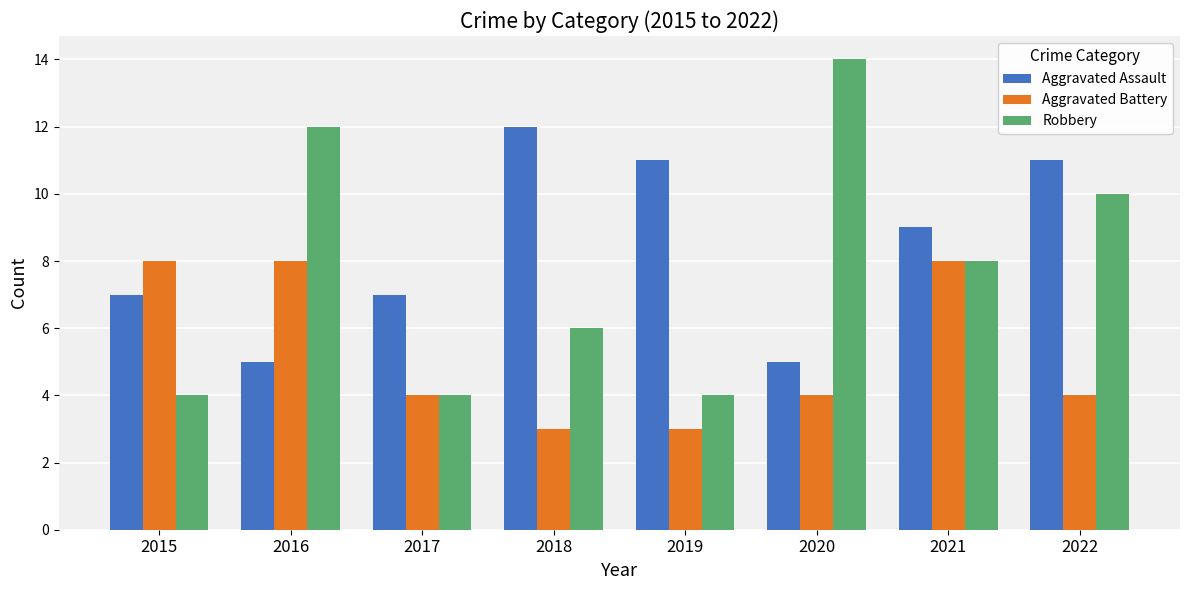

Is the value of Robbery at 2019 greater than the value of Aggravated Assault at 2020?

No